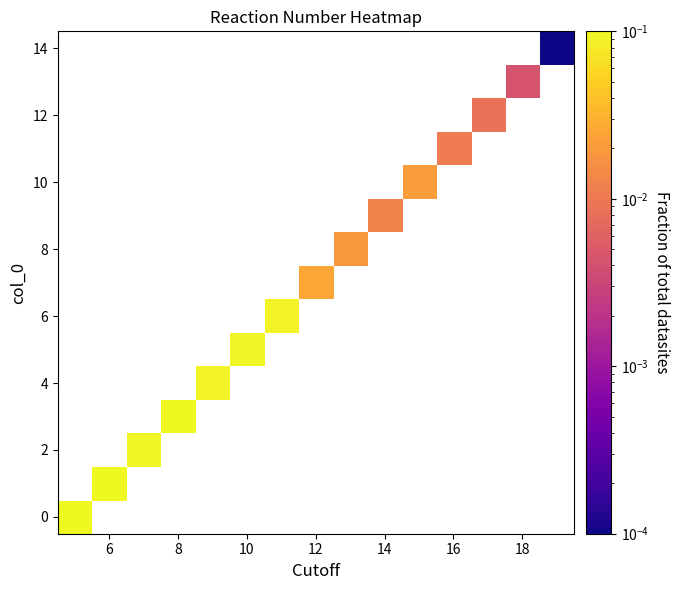

Which has a higher value, 10 or 16?

16